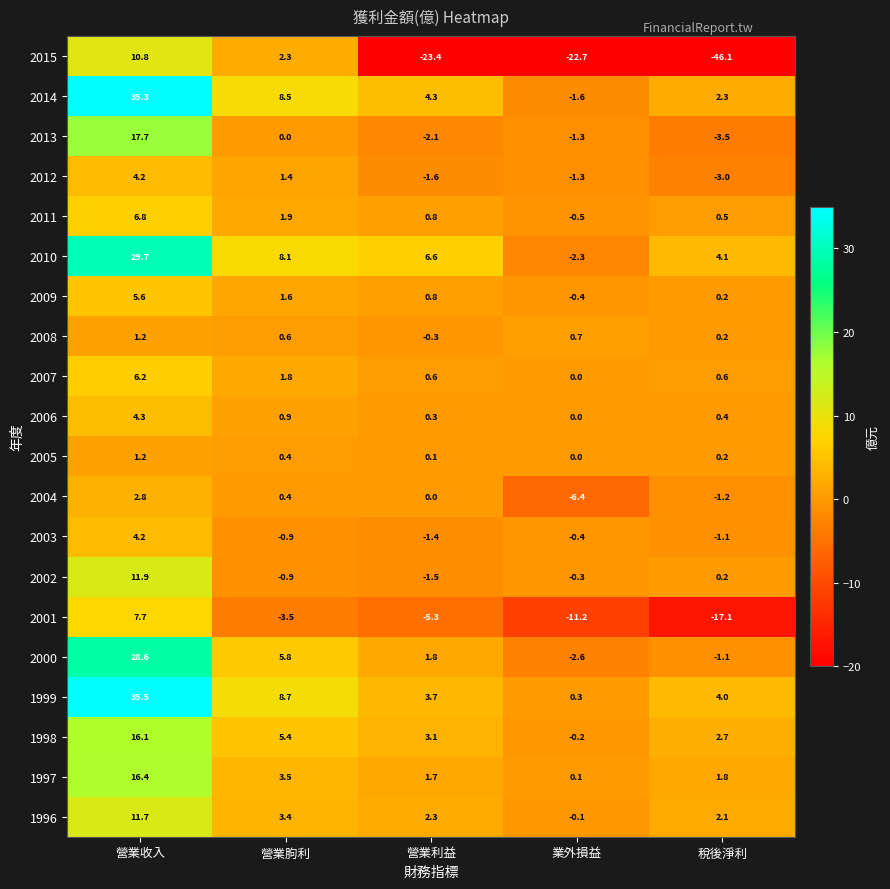

True or false: 2000 has a value of -2.6 at 業外損益.

True